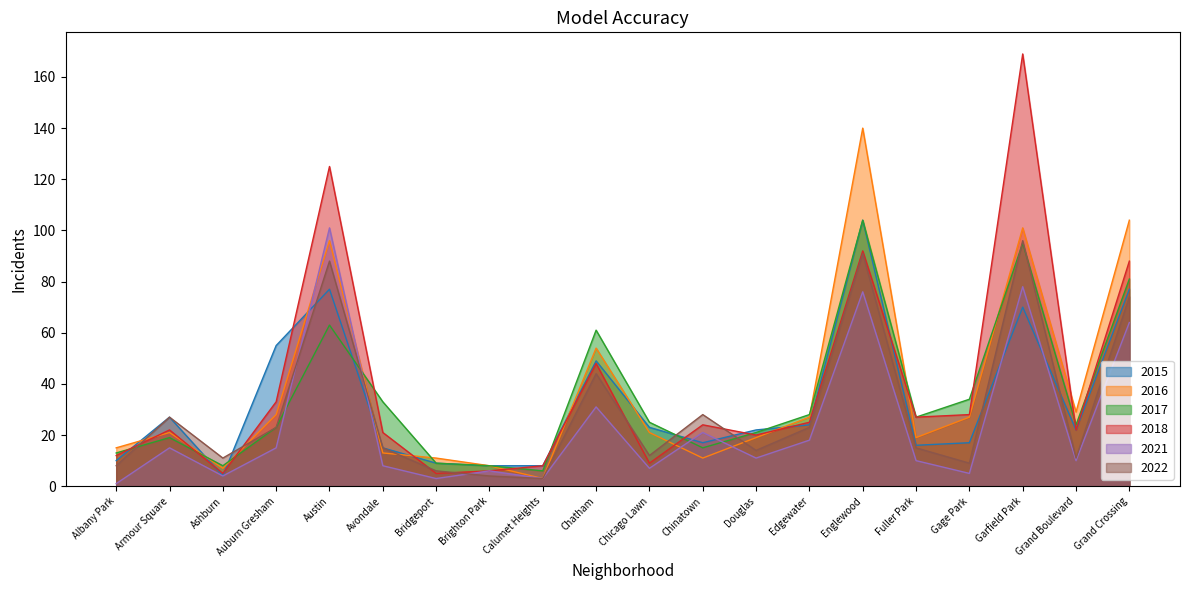

Reading left to right, what are all the values shown in this chart?

2015: 10	27	4	55	77	15	9	8	8	49	23	17	22	24	104	16	17	70	22	77
2016: 15	21	7	28	96	13	11	8	3	54	21	11	19	27	140	19	27	101	29	104
2017: 13	19	8	23	63	33	9	8	6	61	25	15	21	28	104	27	34	95	24	81
2018: 12	22	5	33	125	21	5	6	8	48	9	24	20	25	92	27	28	169	22	88
2021: 1	15	4	15	101	8	3	6	3	31	7	21	11	18	76	10	5	78	10	64
2022: 8	27	11	23	88	15	6	4	3	44	12	28	14	23	91	15	9	96	11	74